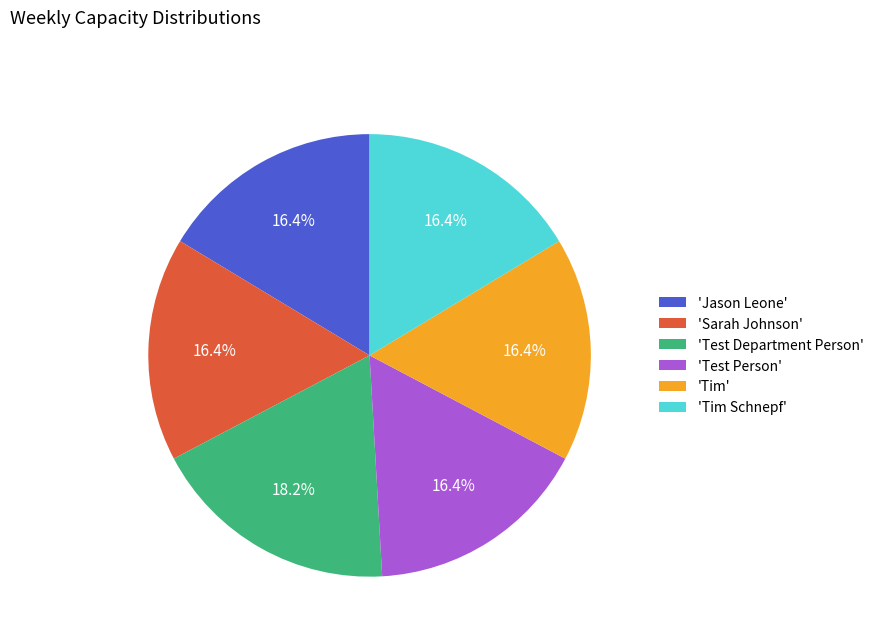

What portion of the pie excludes 'Jason Leone'?

83.6%